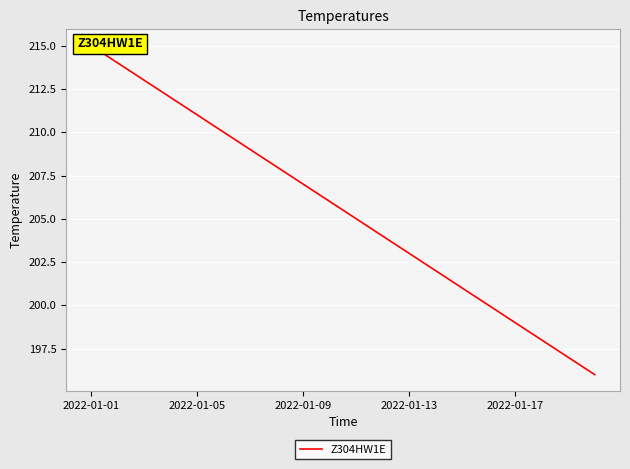

How many lines are shown in the chart?

1